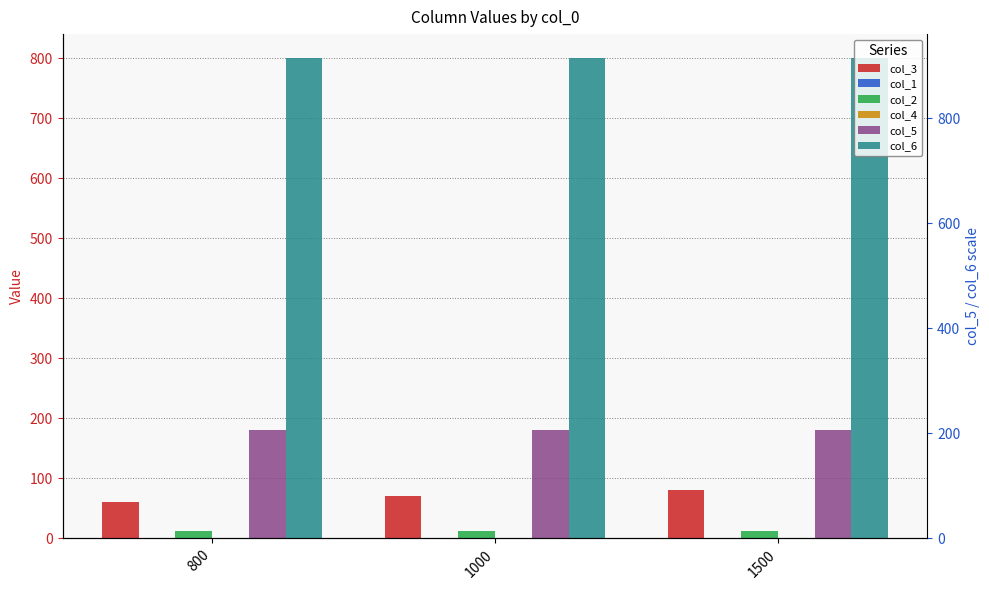

Is it true that col_2 equals 12 at 800?

True